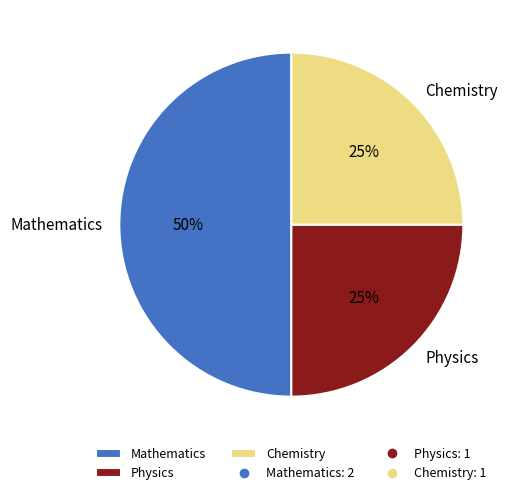

Between Mathematics and Chemistry, which is larger?

Mathematics